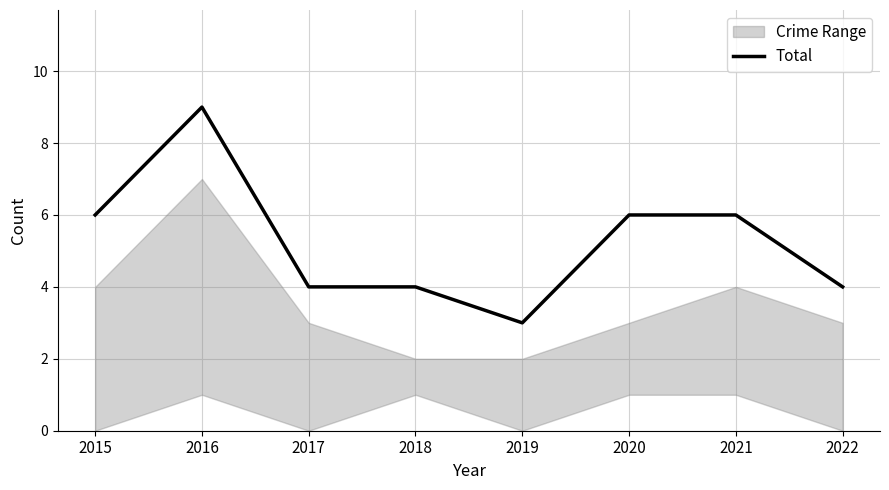

How many values are below 6?

4